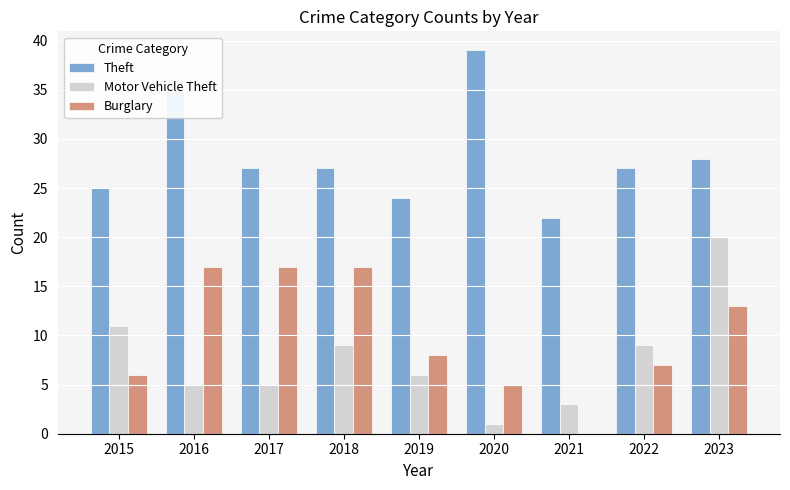

Does the chart contain stacked bars?

No